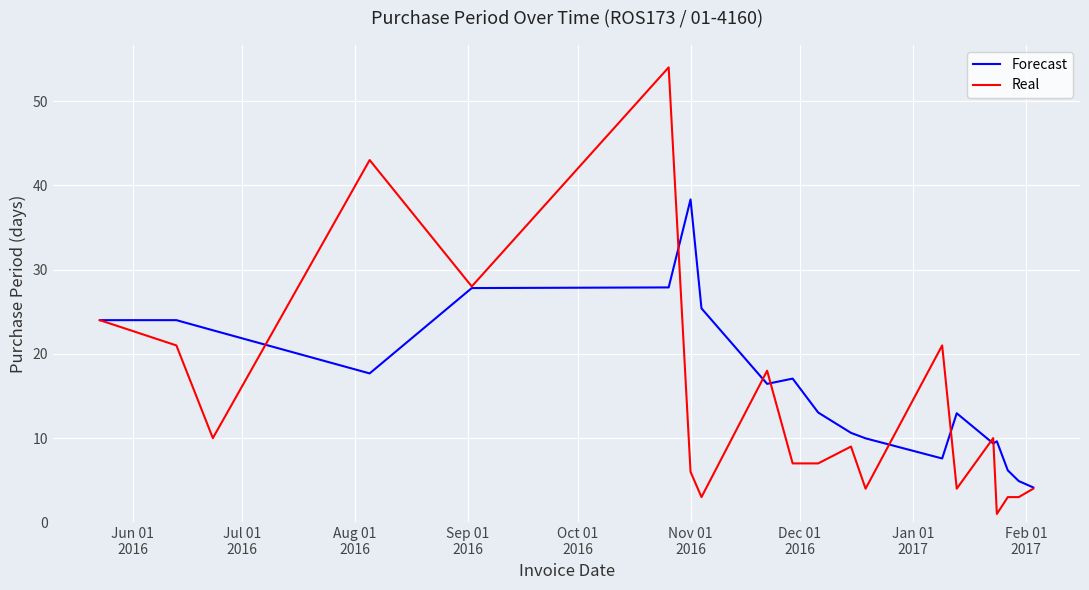

Which series has the largest total across all categories?

Forecast